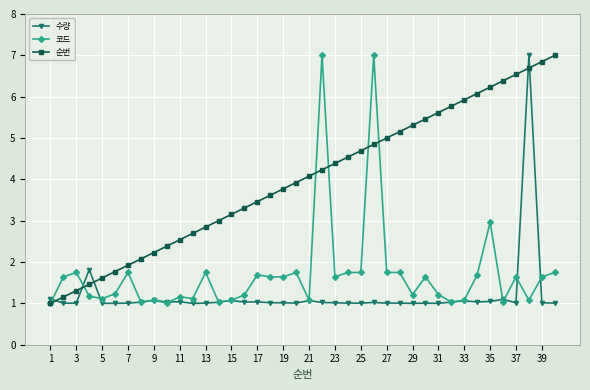

Which series ends up on top after the final intersection of 코드 and 수량?

코드